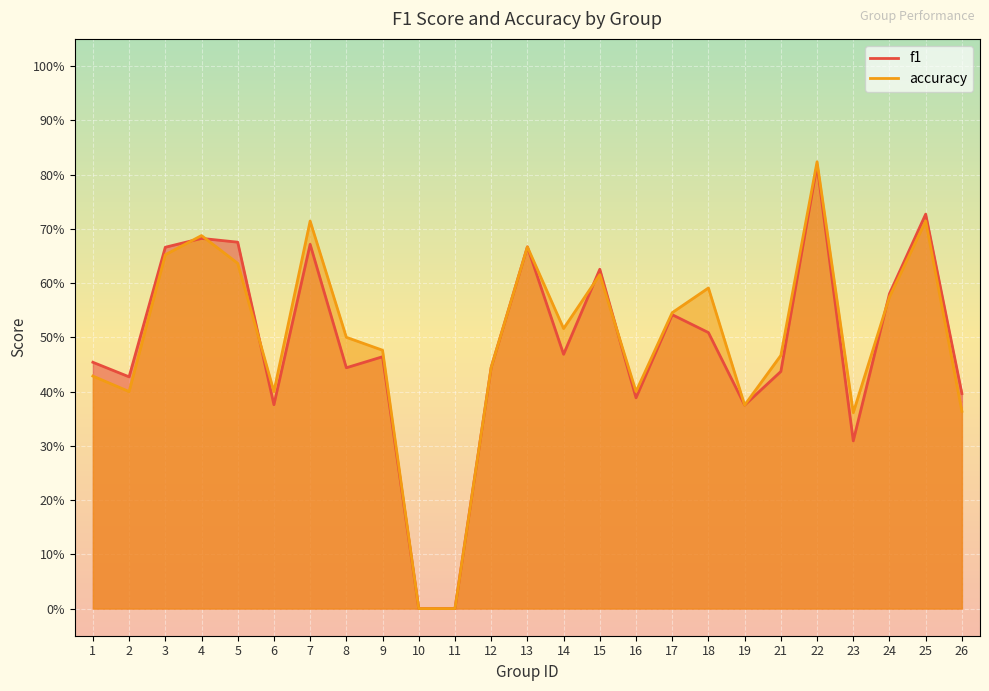

The f1 series shows 0.7 at 25. True or false?

True